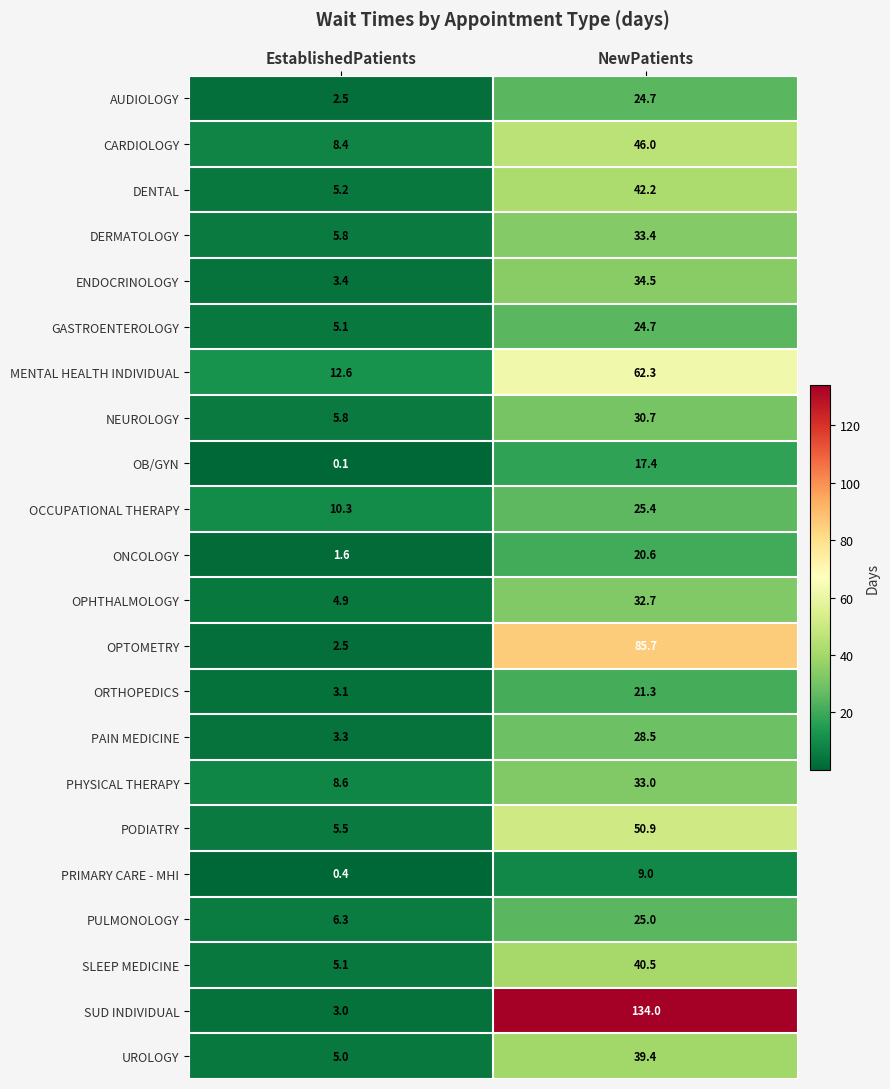

Which label corresponds to the smallest value in the chart?

EstablishedPatients